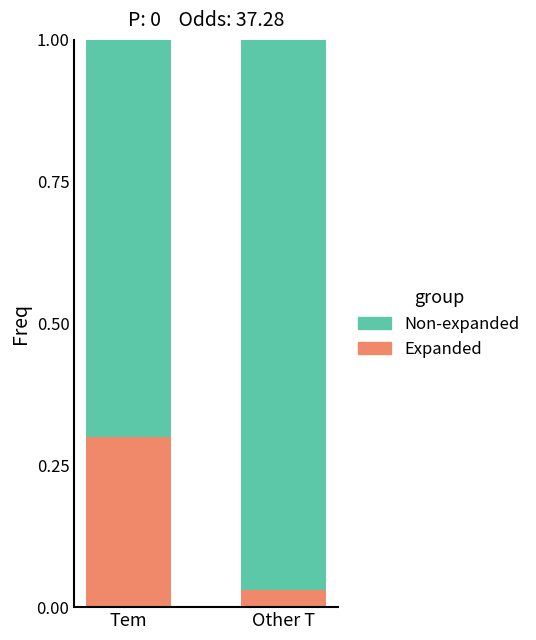

Is it true that Expanded equals 0.5 at Tem?

False